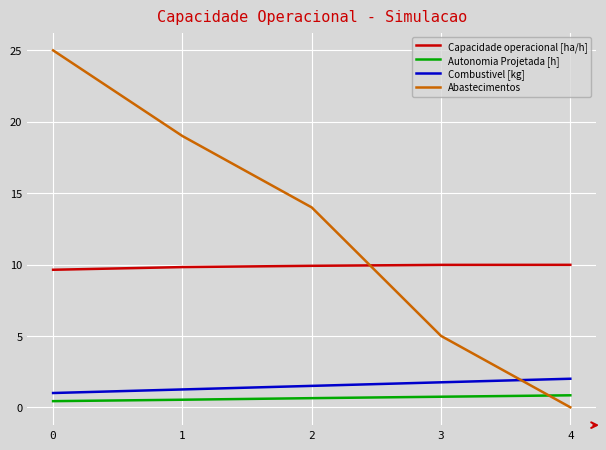

Between 1 and 3, which series saw the biggest shift?

Abastecimentos